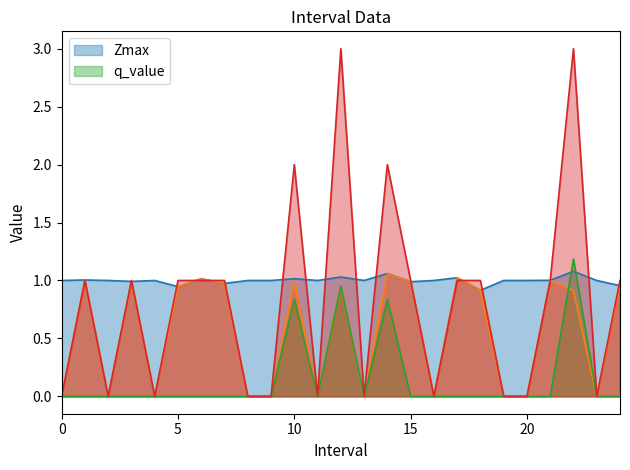

Read the q_value value at 12.

1.0